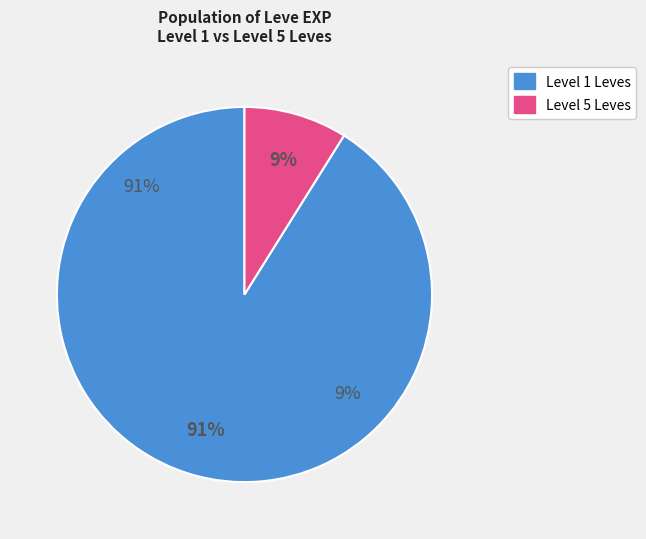

Is there a majority slice in this chart?

Yes